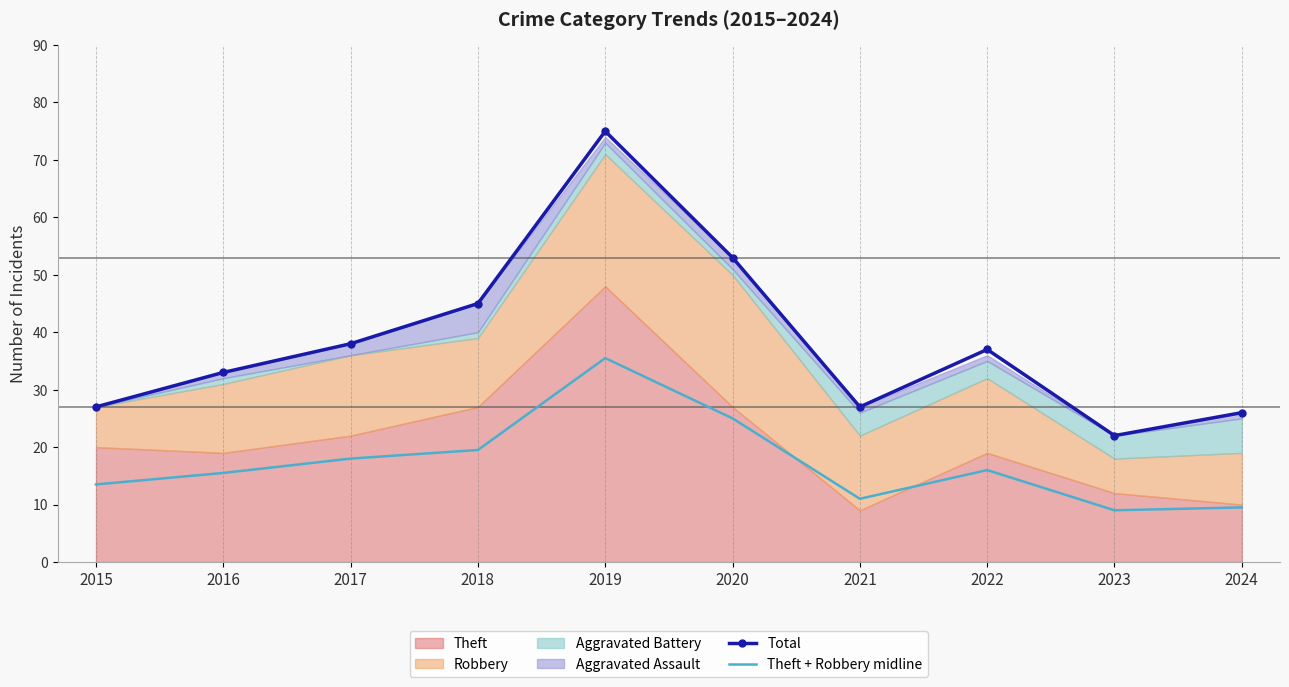

At which category does the chart reach its peak across all series?

2019